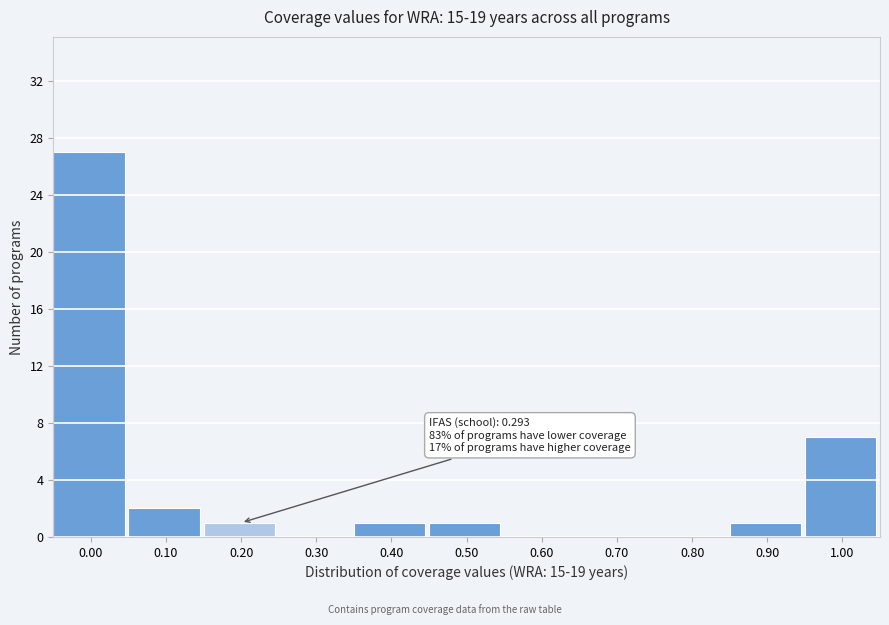

Reading right to left, list all the values displayed in this chart.

1.00=7	0.90=1	0.80=0	0.70=0	0.60=0	0.50=1	0.40=1	0.30=0	0.20=1	0.10=2	0.00=27